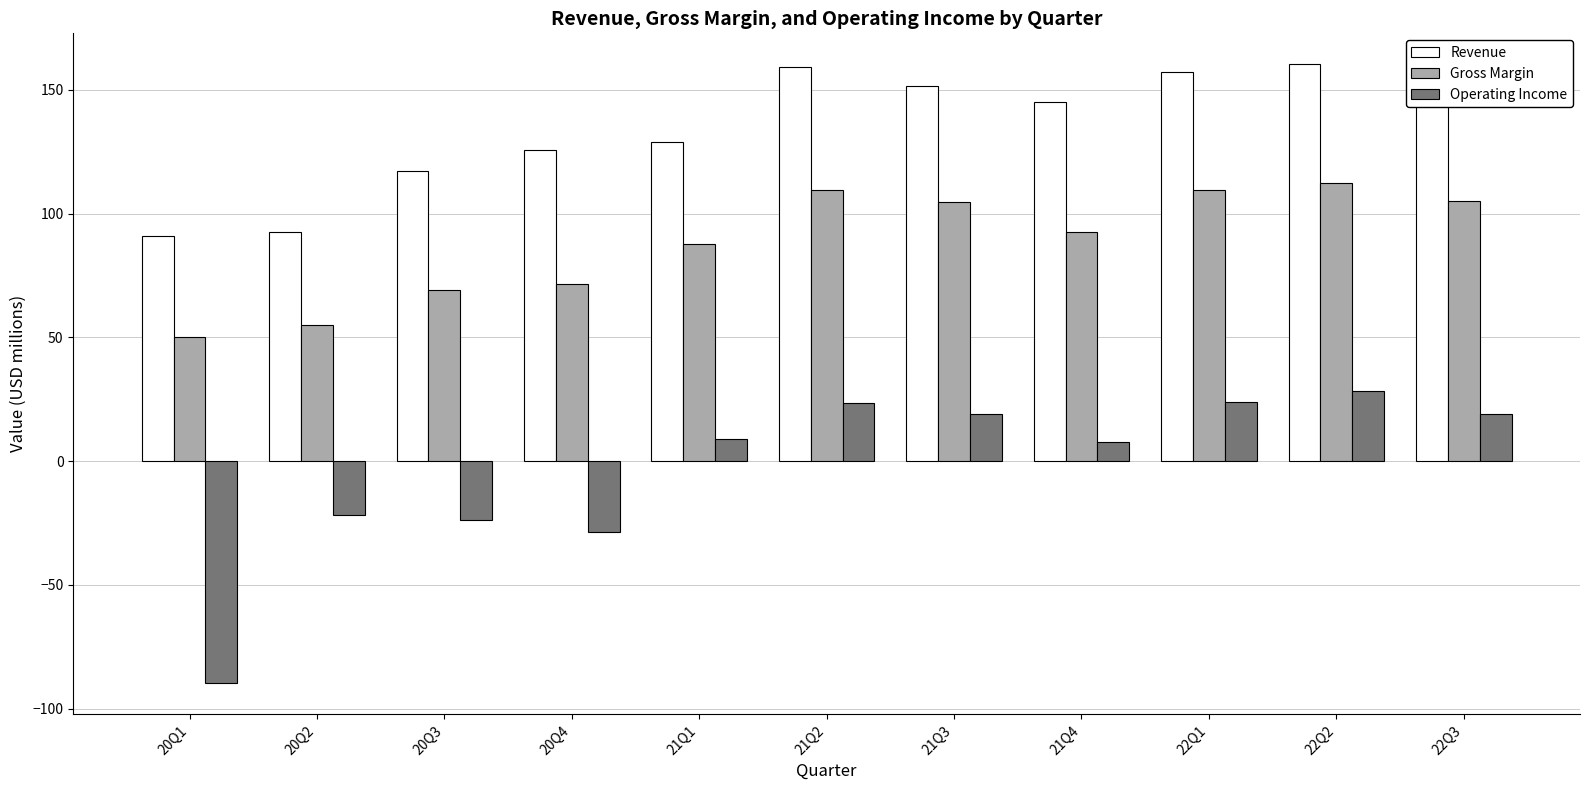

Which series has the largest total across all categories?

Revenue